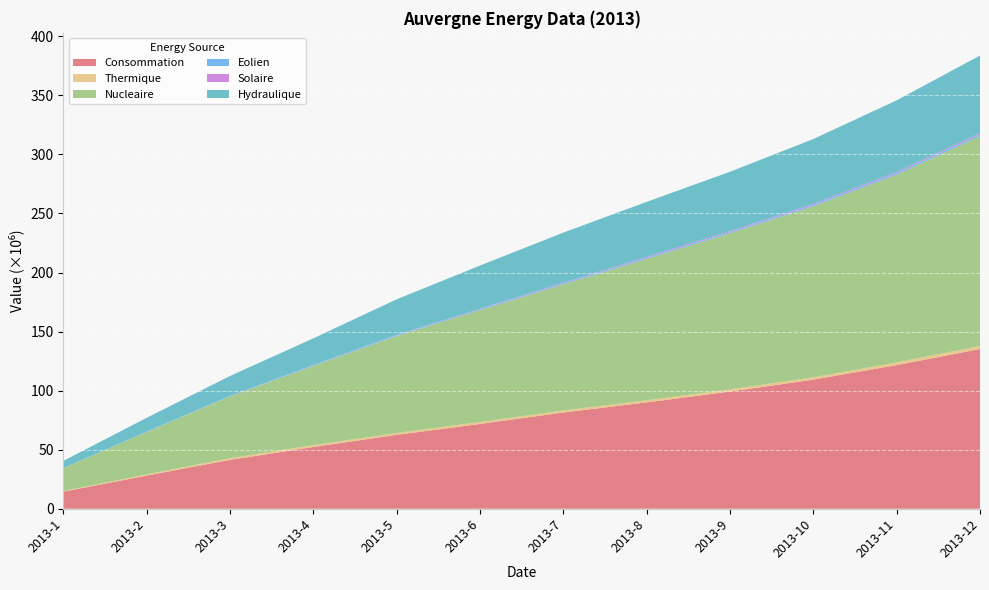

Reading left to right, what are all the values shown in this chart?

Consommation: 2013-1=14455649	2013-2=28060897	2013-3=41354485	2013-4=52284110	2013-5=62531780	2013-6=71761272	2013-7=81463849	2013-8=90045022	2013-9=99190197	2013-10=109305404	2013-11=121606407	2013-12=135207267
Thermique: 2013-1=565977	2013-2=1041723	2013-3=1479250	2013-4=1558051	2013-5=1602107	2013-6=1674090	2013-7=1732142	2013-8=1793114	2013-9=1880636	2013-10=1962995	2013-11=2270672	2013-12=2598099
Nucleaire: 2013-1=19264589	2013-2=35881404	2013-3=52225261	2013-4=67032841	2013-5=82080549	2013-6=94647592	2013-7=106724025	2013-8=119672063	2013-9=132136824	2013-10=144825155	2013-11=158986070	2013-12=177772378
Eolien: 2013-1=130835	2013-2=261844	2013-3=386160	2013-4=496538	2013-5=608807	2013-6=737768	2013-7=808650	2013-8=901698	2013-9=1000798	2013-10=1161318	2013-11=1314102	2013-12=1471095
Solaire: 2013-1=27494	2013-2=69149	2013-3=137402	2013-4=216056	2013-5=317876	2013-6=437921	2013-7=575799	2013-8=703654	2013-9=799507	2013-10=859511	2013-11=892851	2013-12=936885
Hydraulique: 2013-1=6070182	2013-2=11668247	2013-3=16817157	2013-4=22697817	2013-5=30165609	2013-6=36649636	2013-7=42489764	2013-8=46691412	2013-9=50295381	2013-10=54906786	2013-11=60703151	2013-12=65735742